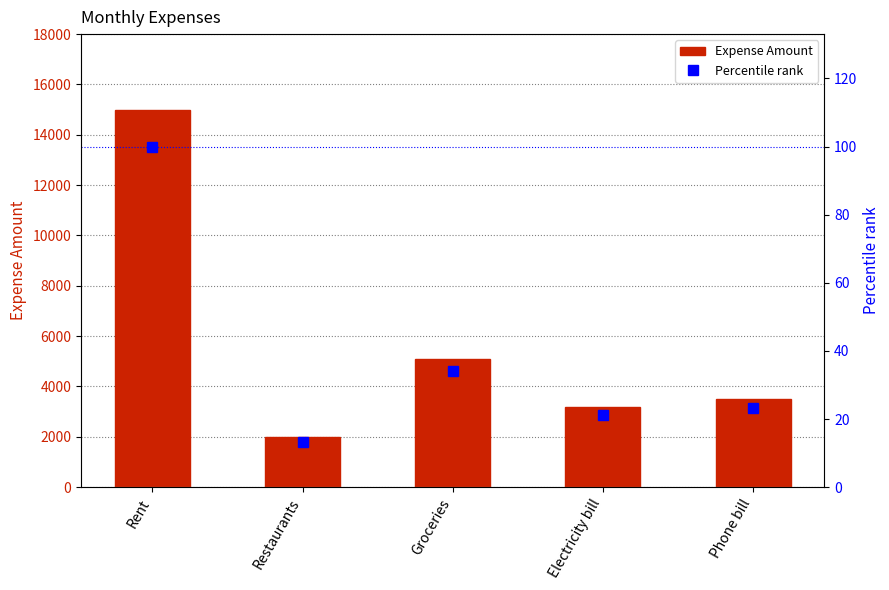

Are the bars grouped side by side (vs. stacked)?

Yes